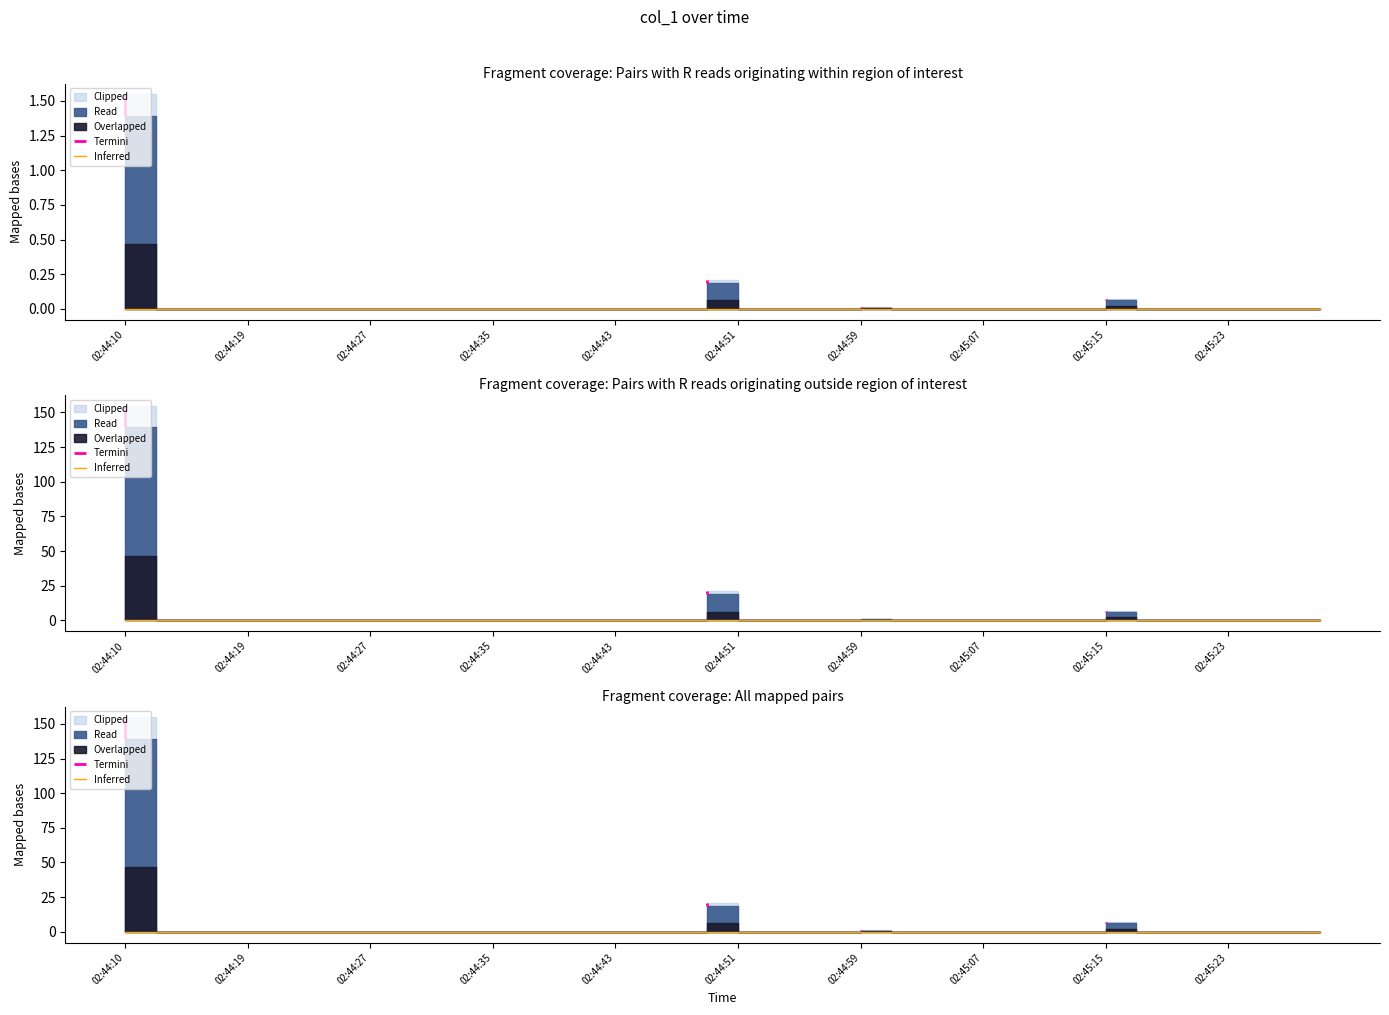

Reading left to right, extract all data points from this chart.

02:44:10=154.8	02:44:12=0.0	02:44:15=0.0	02:44:17=0.0	02:44:19=0.0	02:44:21=0.0	02:44:23=0.0	02:44:25=0.0	02:44:27=0.0	02:44:29=0.0	02:44:31=0.0	02:44:33=0.0	02:44:35=0.0	02:44:37=0.0	02:44:39=0.0	02:44:41=0.0	02:44:43=0.0	02:44:45=0.0	02:44:47=0.0	02:44:49=21.0	02:44:51=0.0	02:44:53=0.0	02:44:55=0.0	02:44:57=0.0	02:44:59=1.0	02:45:01=0.0	02:45:03=0.0	02:45:05=0.0	02:45:07=0.0	02:45:09=0.0	02:45:11=0.0	02:45:13=0.0	02:45:15=7.0	02:45:17=0.0	02:45:19=0.0	02:45:21=0.0	02:45:23=0.0	02:45:25=0.0	02:45:27=0.0	02:45:29=0.0